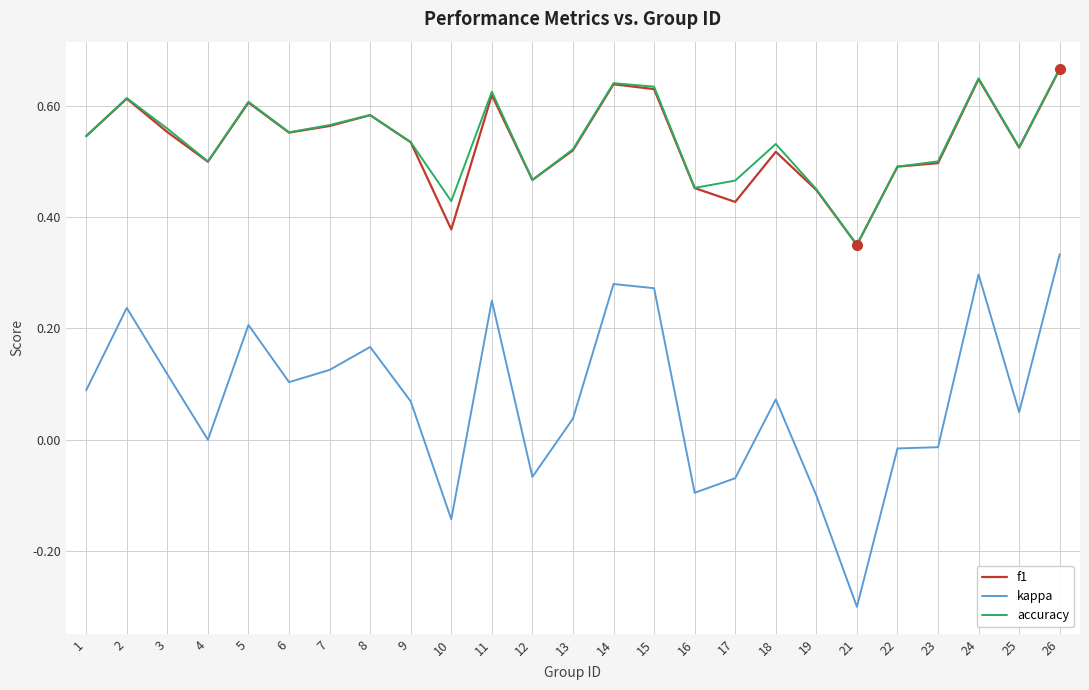

At which category is the sum across all series the highest?

26